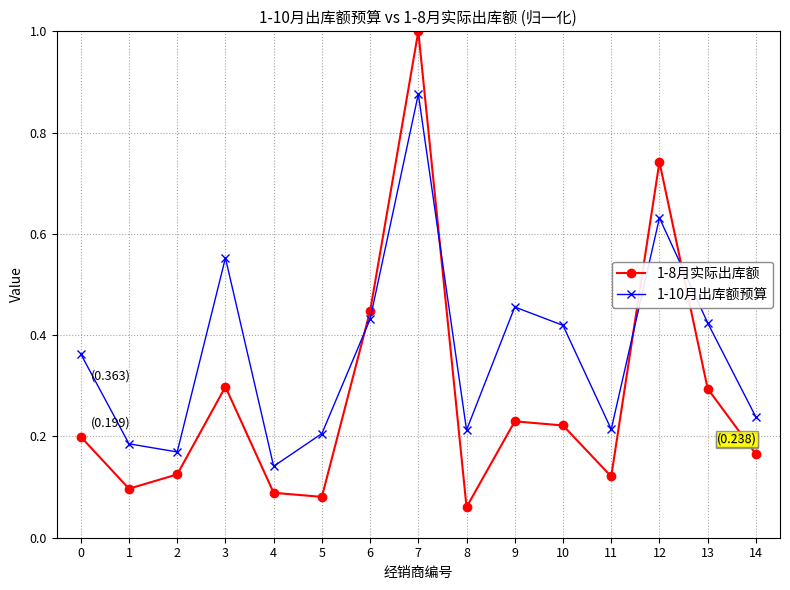

Which series has the largest range (max minus min)?

1-8月实际出库额